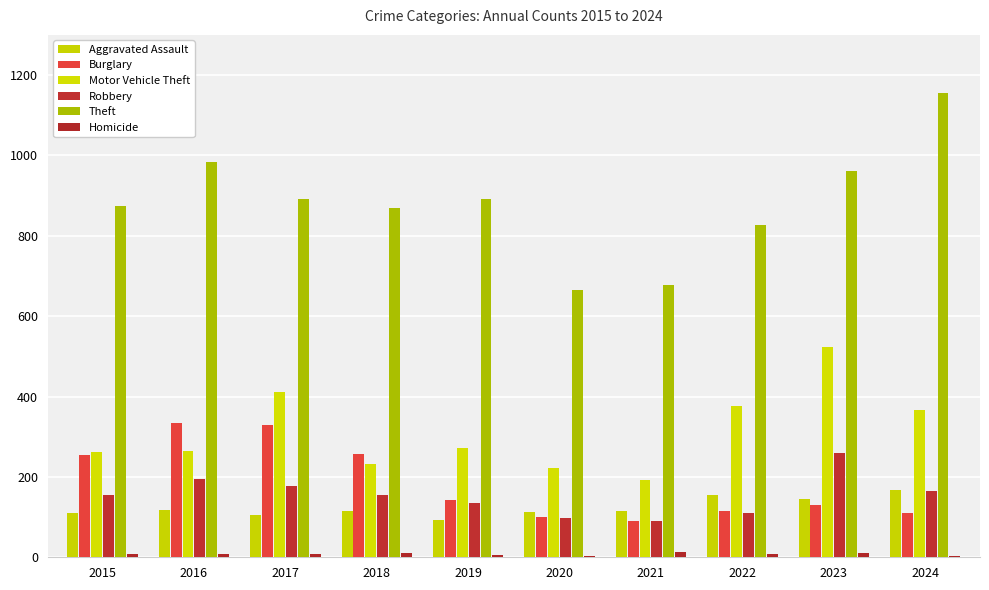

Rank the series at 2024 from highest to lowest value.

Theft, Motor Vehicle Theft, Aggravated Assault, Robbery, Burglary, Homicide